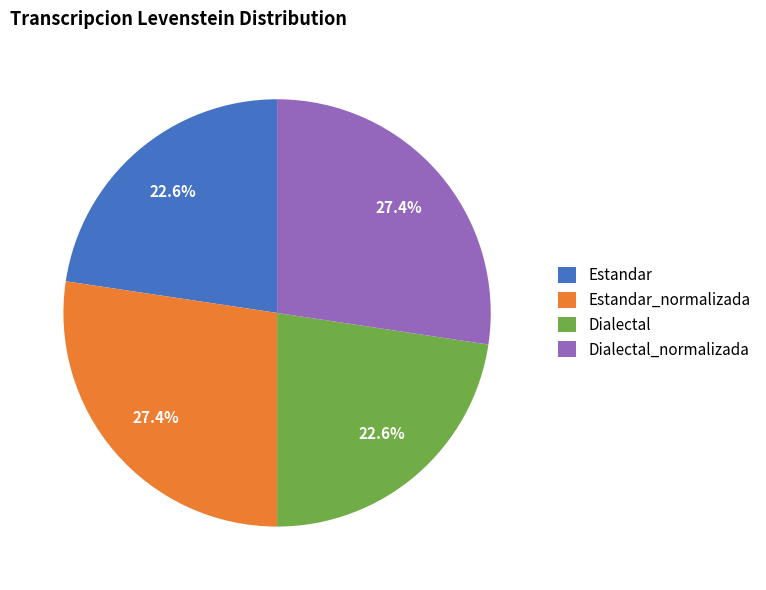

Approximately how many times larger is the value at Dialectal_normalizada compared to Estandar?

1.2